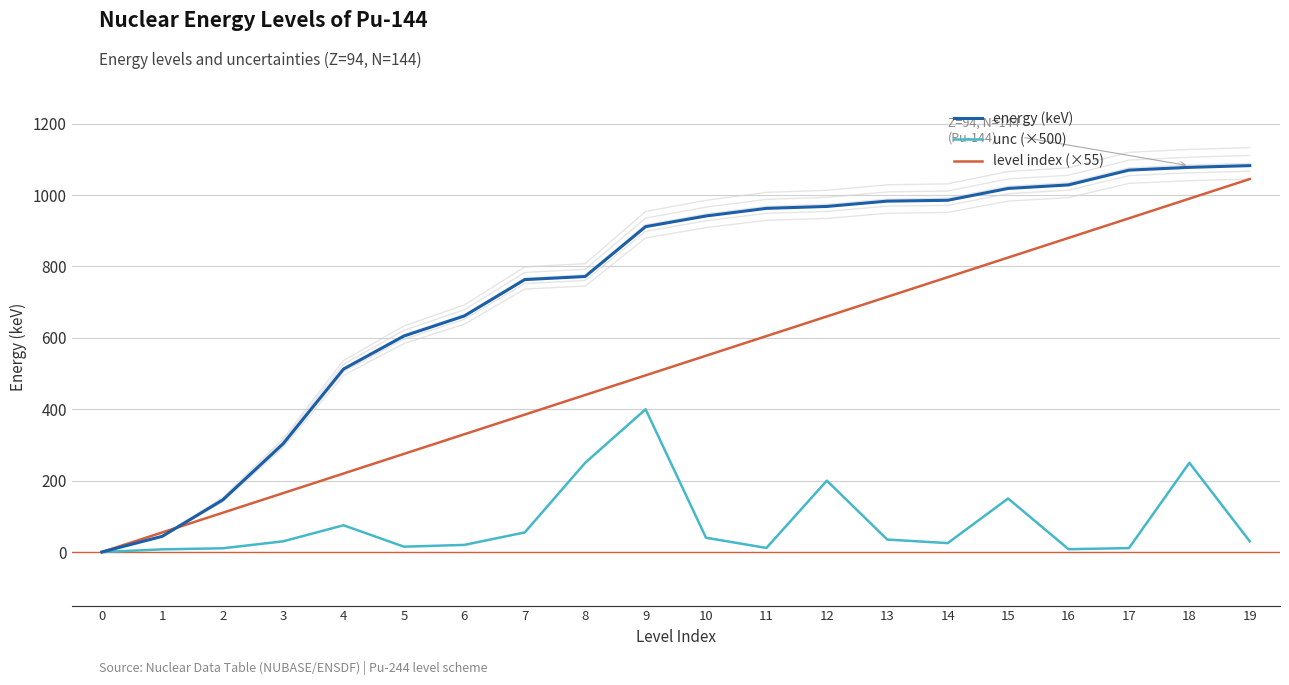

True or false: unc (×500) has a value of 30.0 at 19.

True